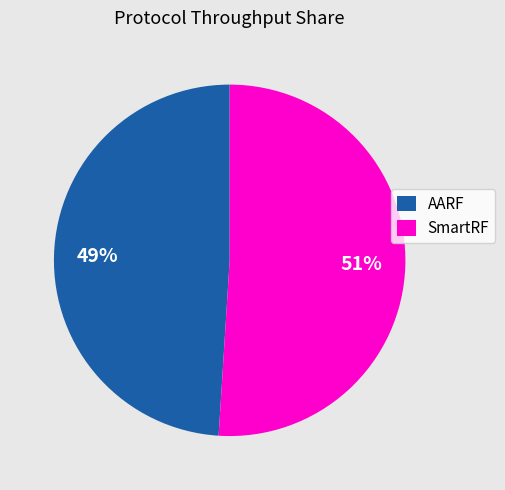

What is the ratio of the value at AARF to the value at SmartRF?

1.0